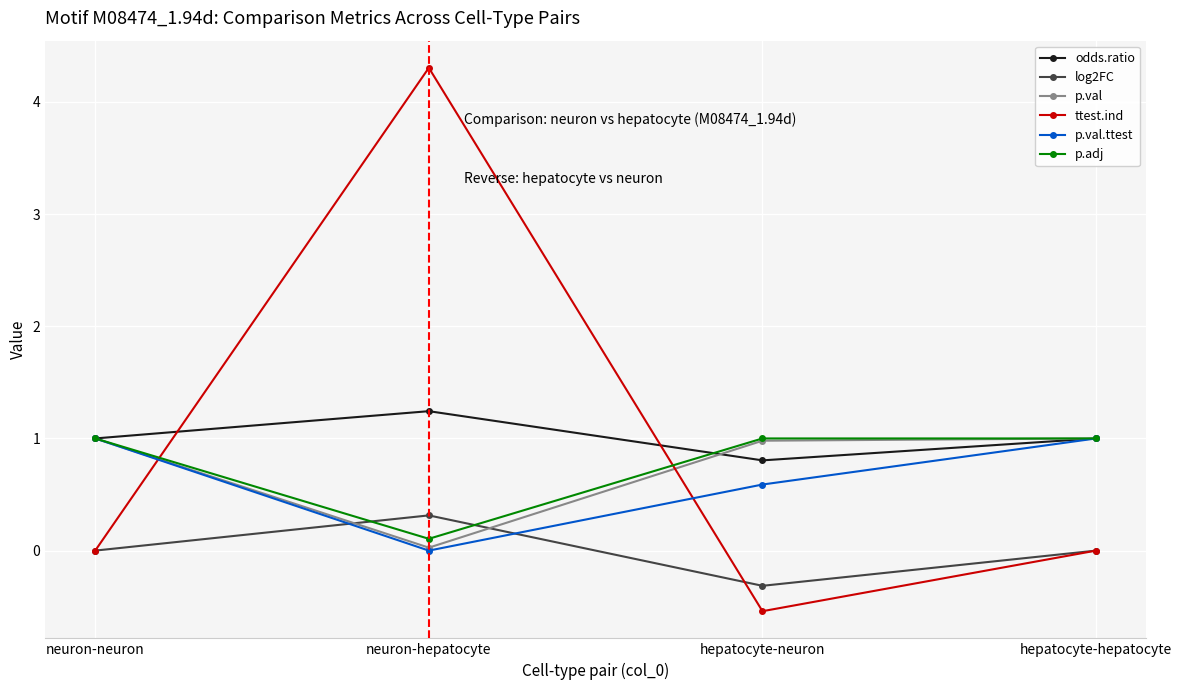

At how many categories does at least one series exceed 2?

1